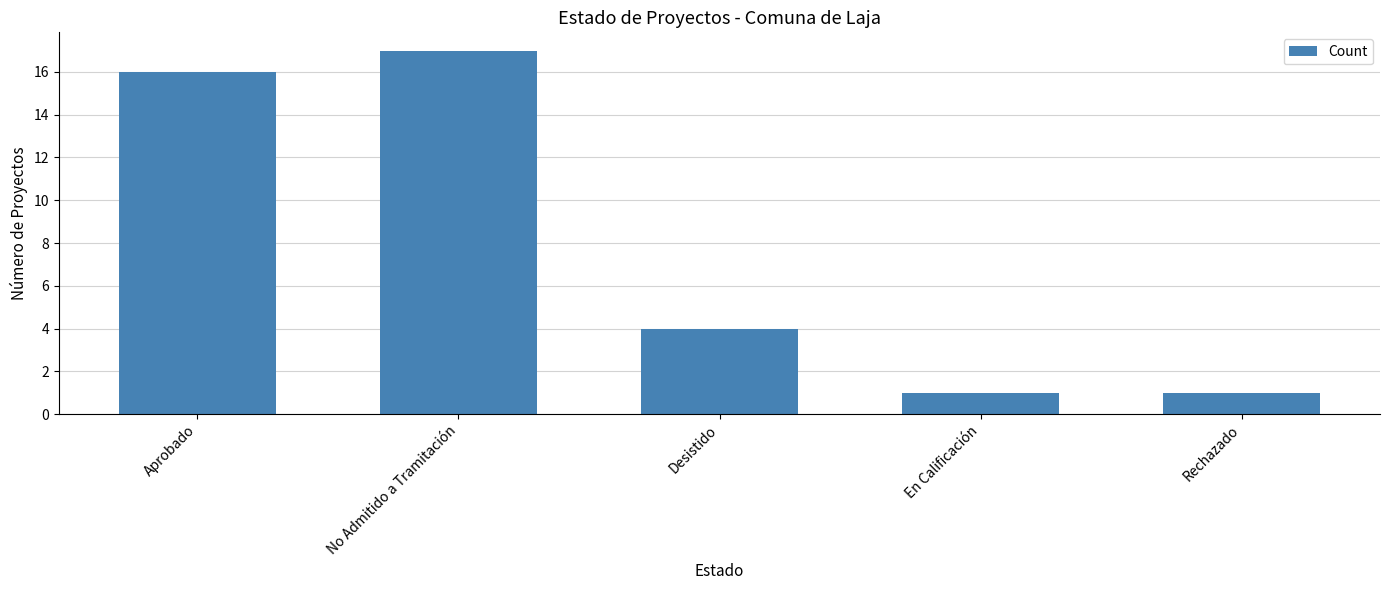

What position from the left is Rechazado?

5